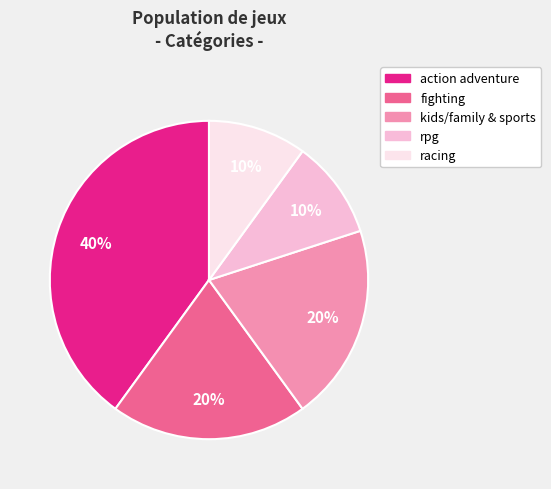

Is it true that kids/family & sports is 20% of the pie?

True